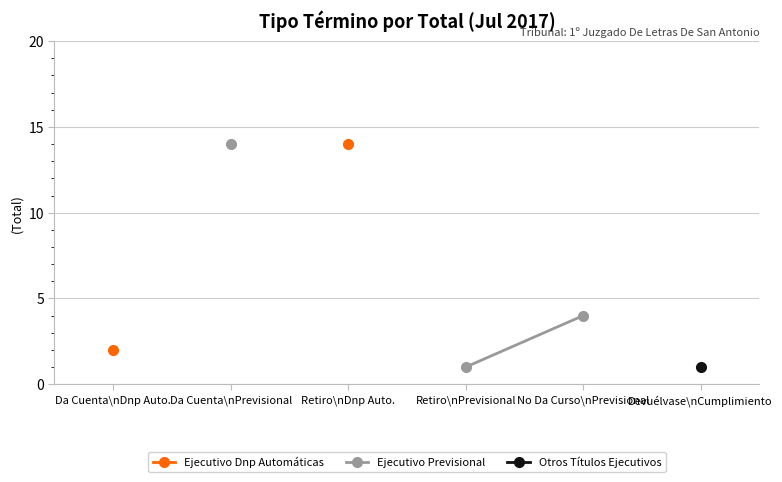

What is the maximum value shown in the chart?

14.0